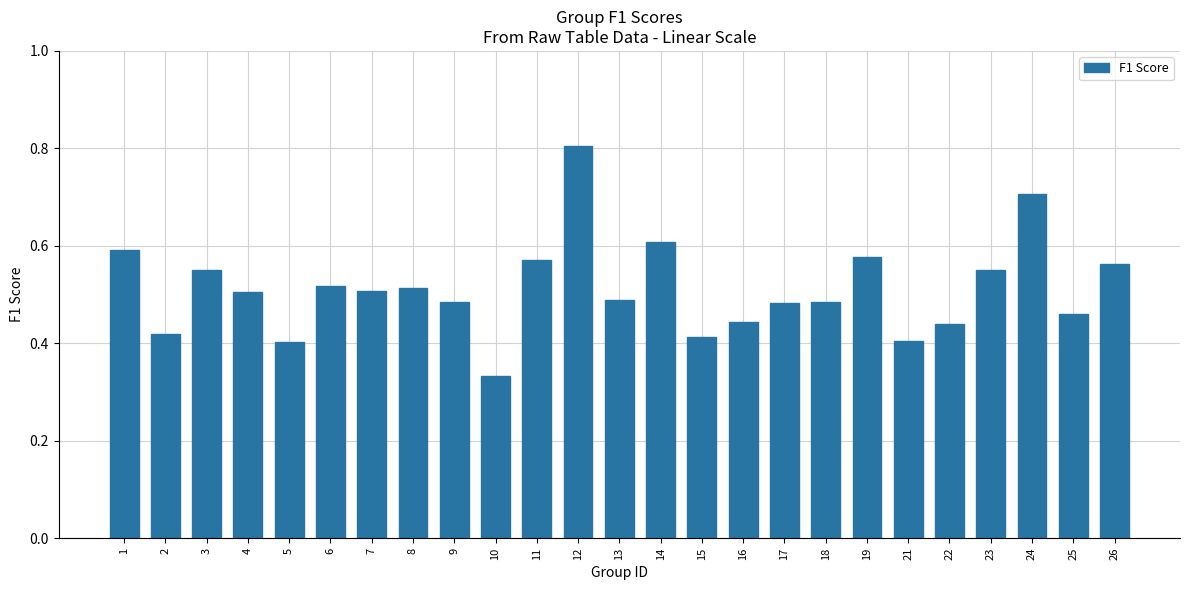

Is it true that the value at 16 is 0.7?

False